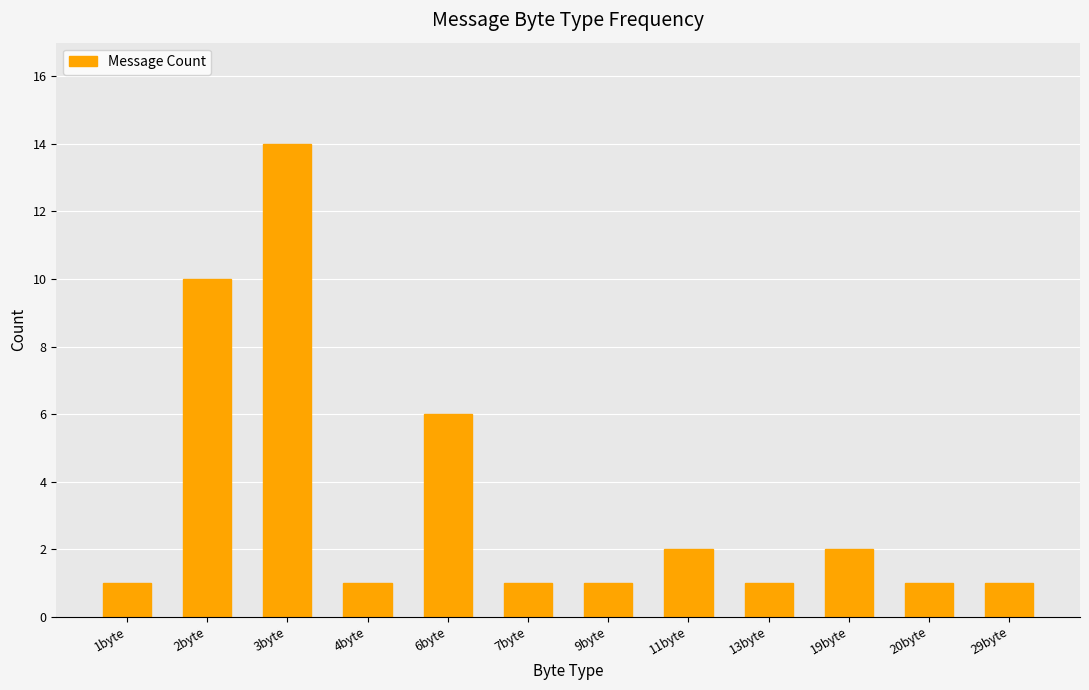

Are the bars grouped side by side (vs. stacked)?

No